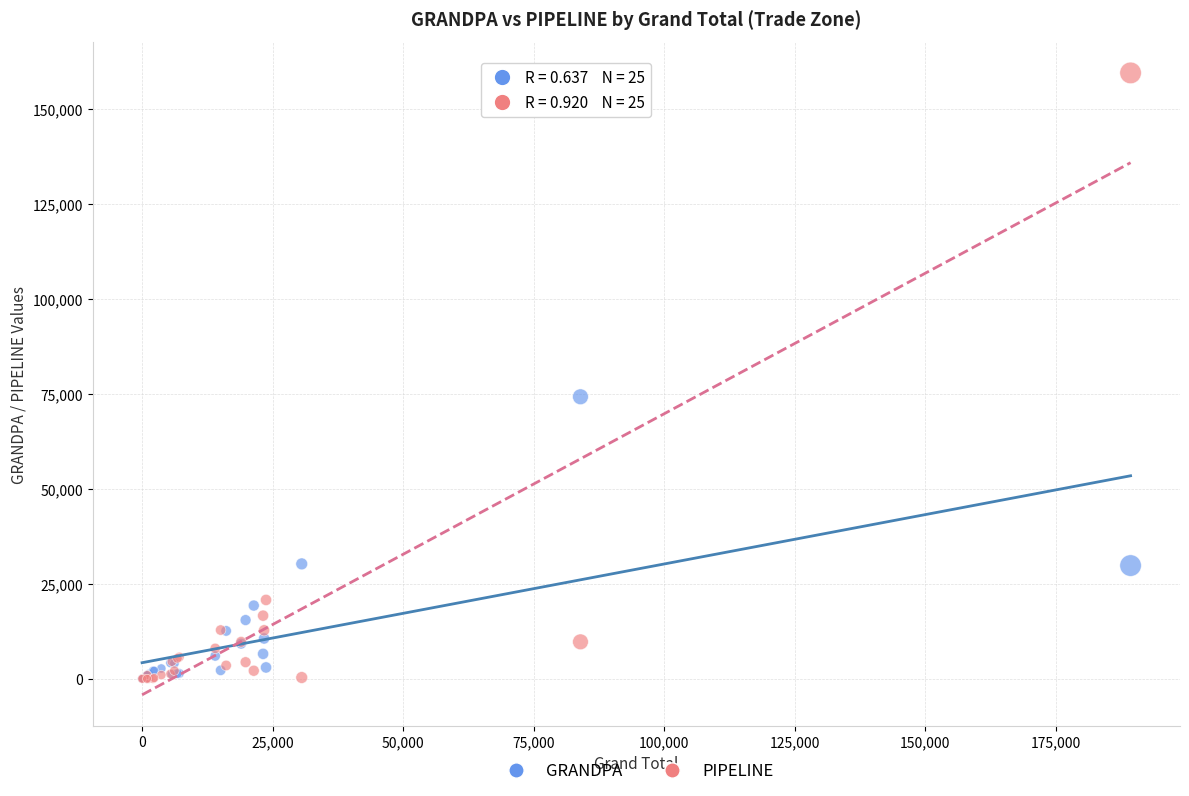

In the PIPELINE series, what Y value is closest to 79749?

20755